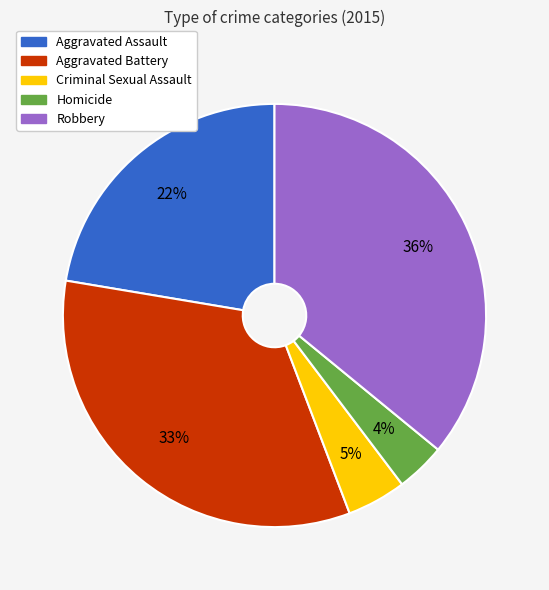

How many segments does this pie chart have?

5